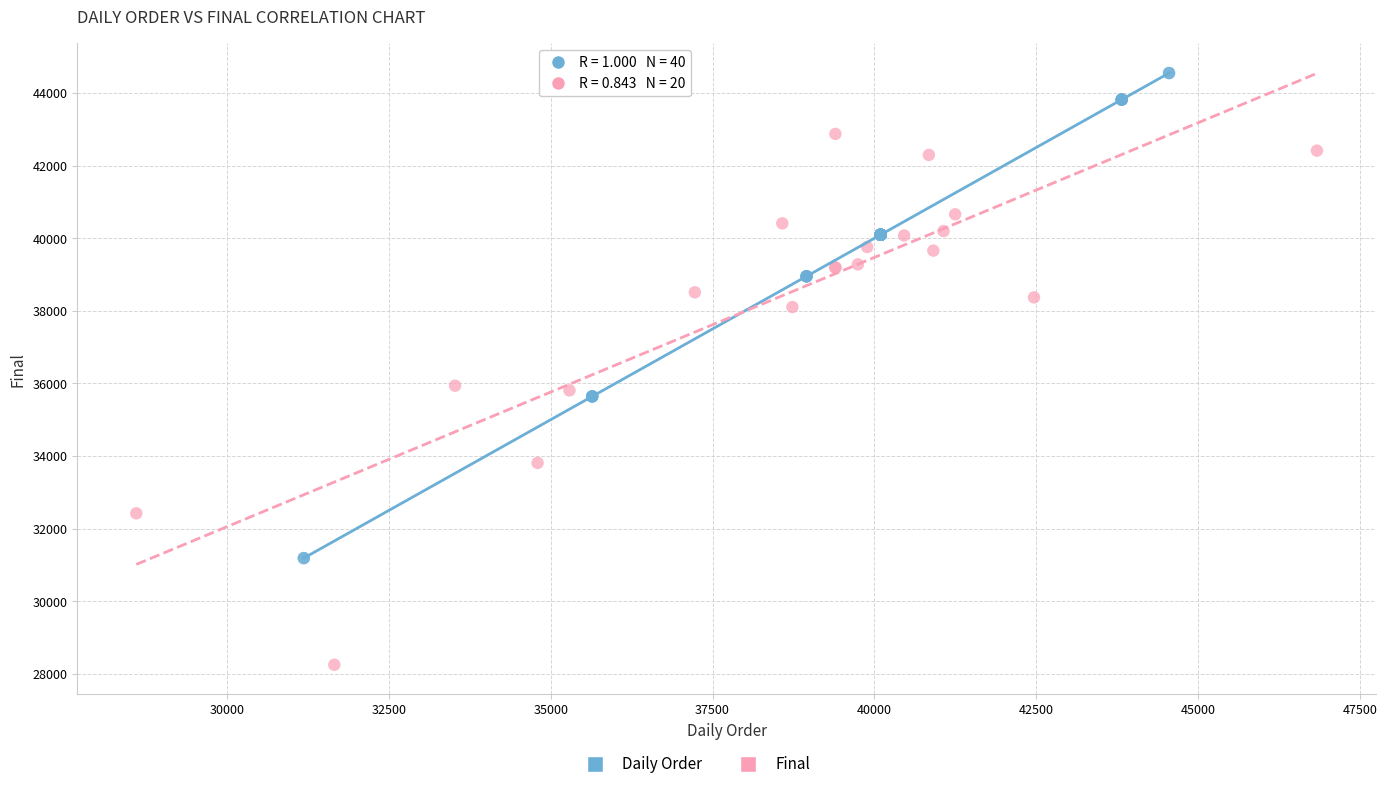

Which series contains the highest Y value?

Daily Order